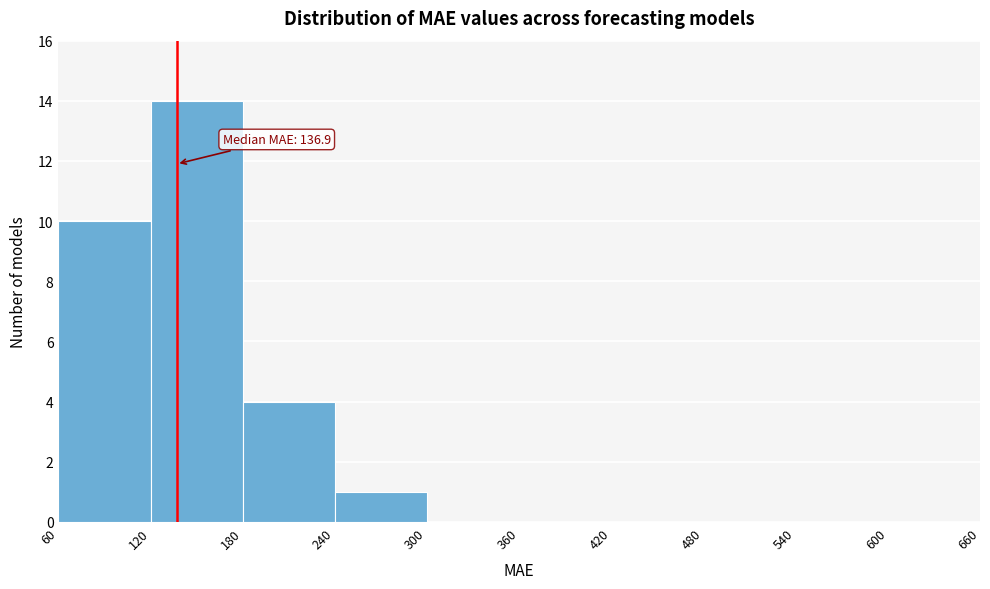

Over which range of the x-axis is the bar tallest?

120 to 180